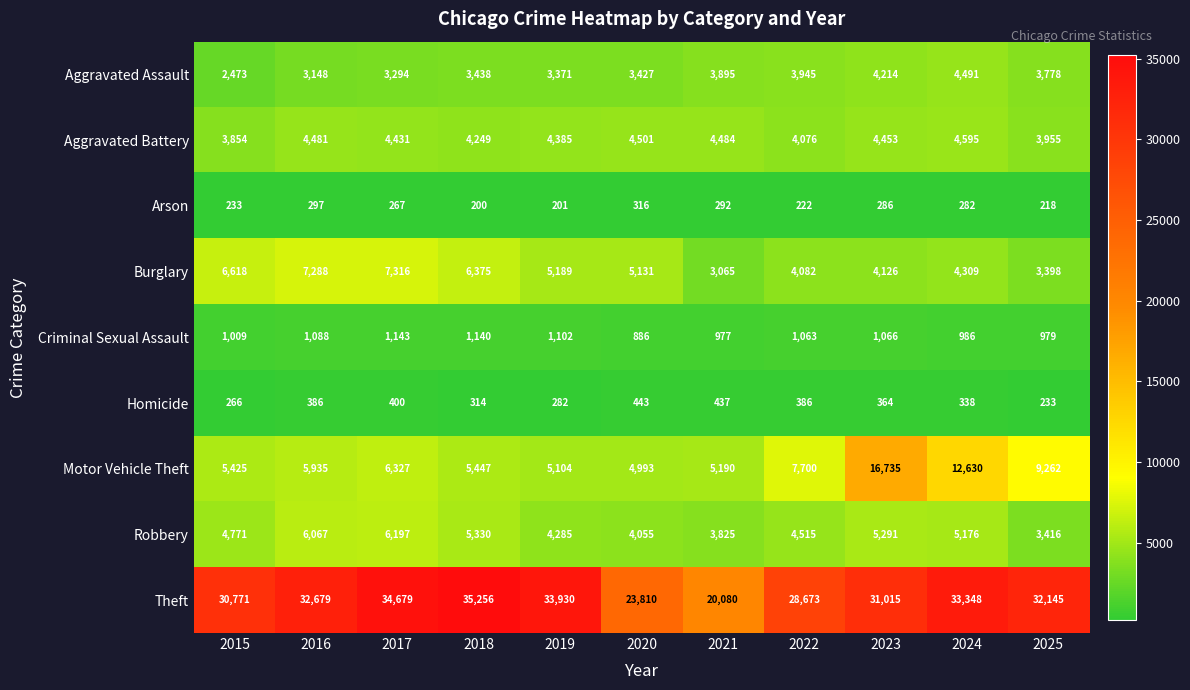

At which label does Aggravated Battery first exceed 4431?

2016